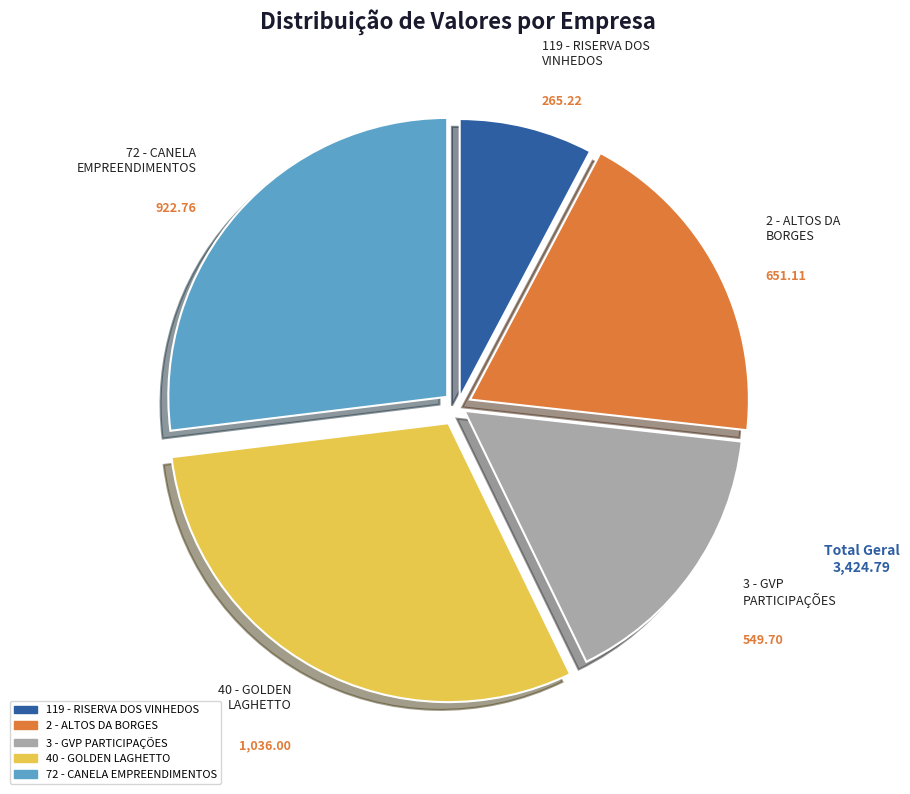

Combined, do 2 - ALTOS DA BORGES and 3 - GVP PARTICIPAÇÕES account for over 50%?

No